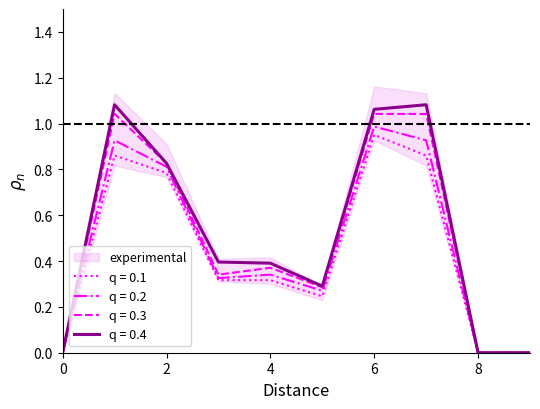

At which category is the sum across all series the highest?

6